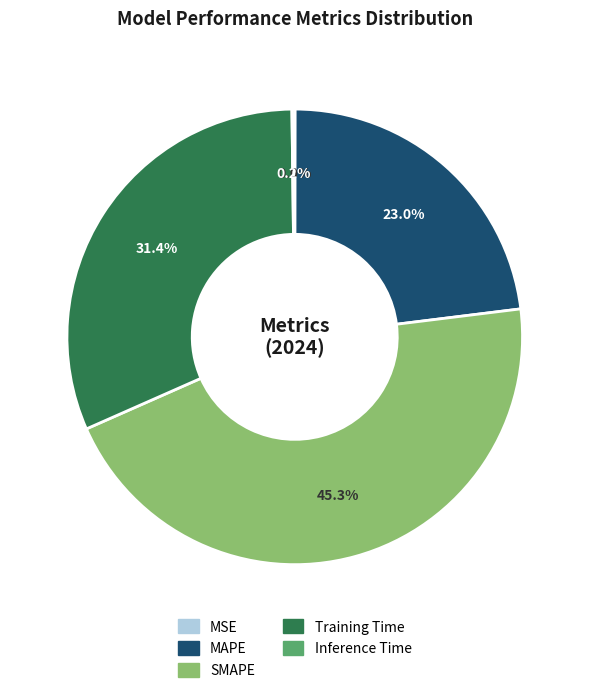

Is there any slice that represents more than half of the pie?

No